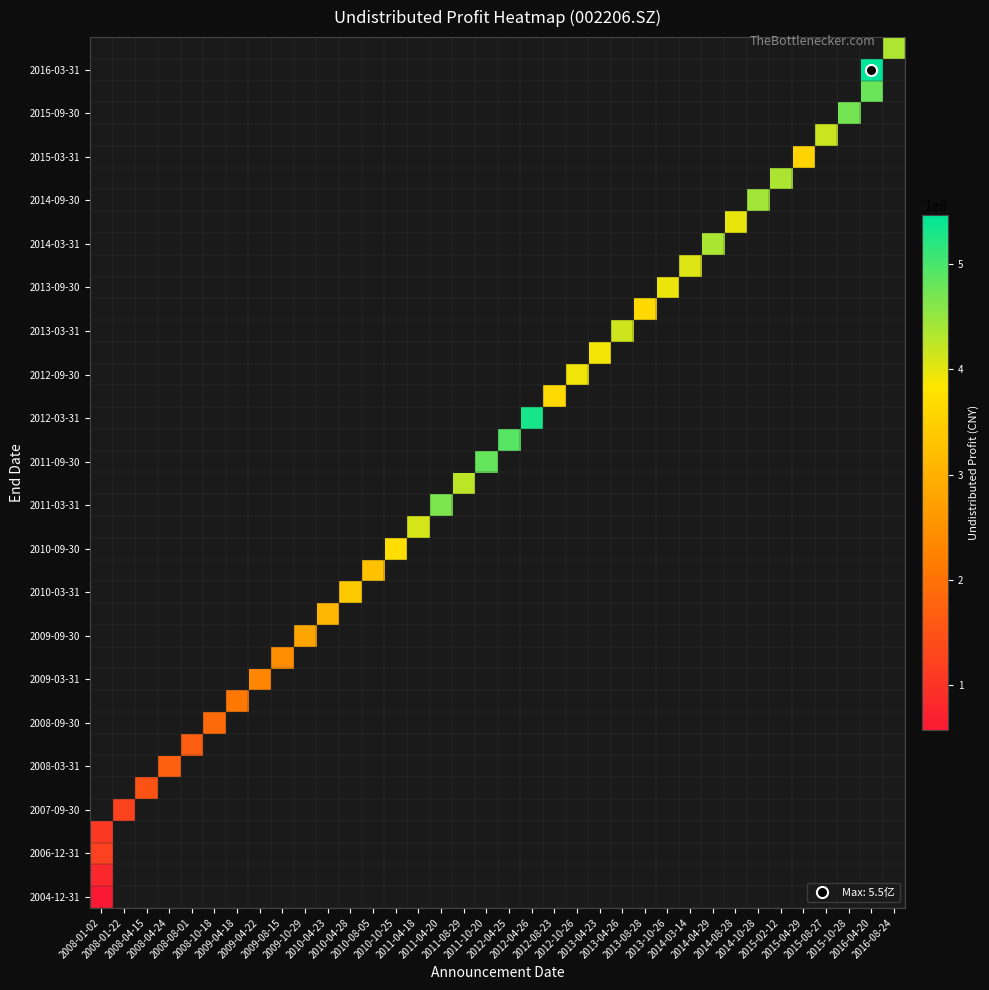

Count the number of data series in this chart.

40